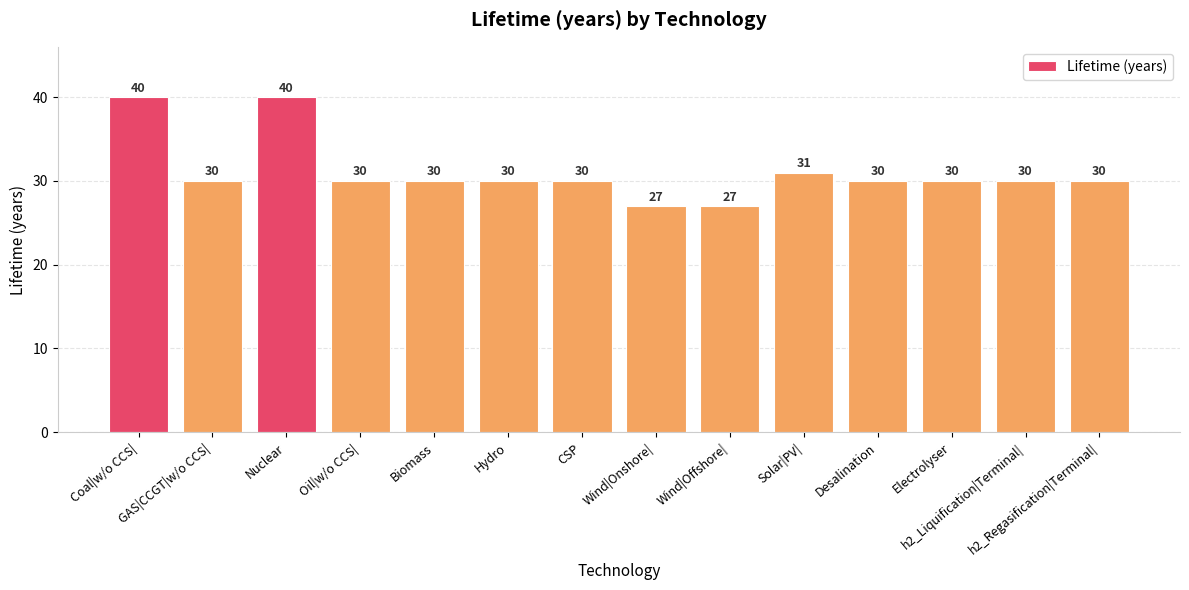

What is the average value?

31